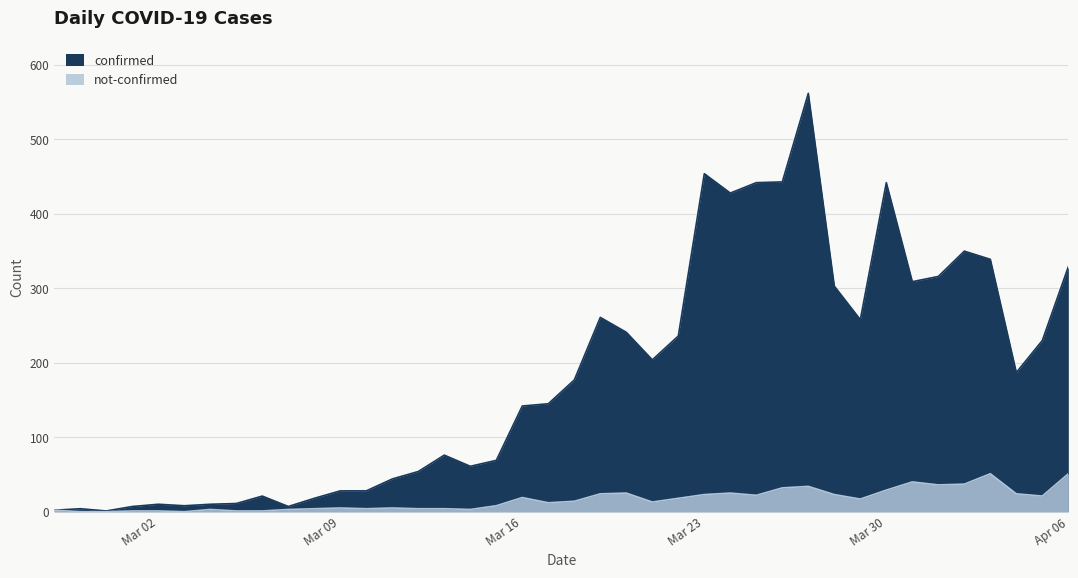

How many lines are shown in the chart?

2